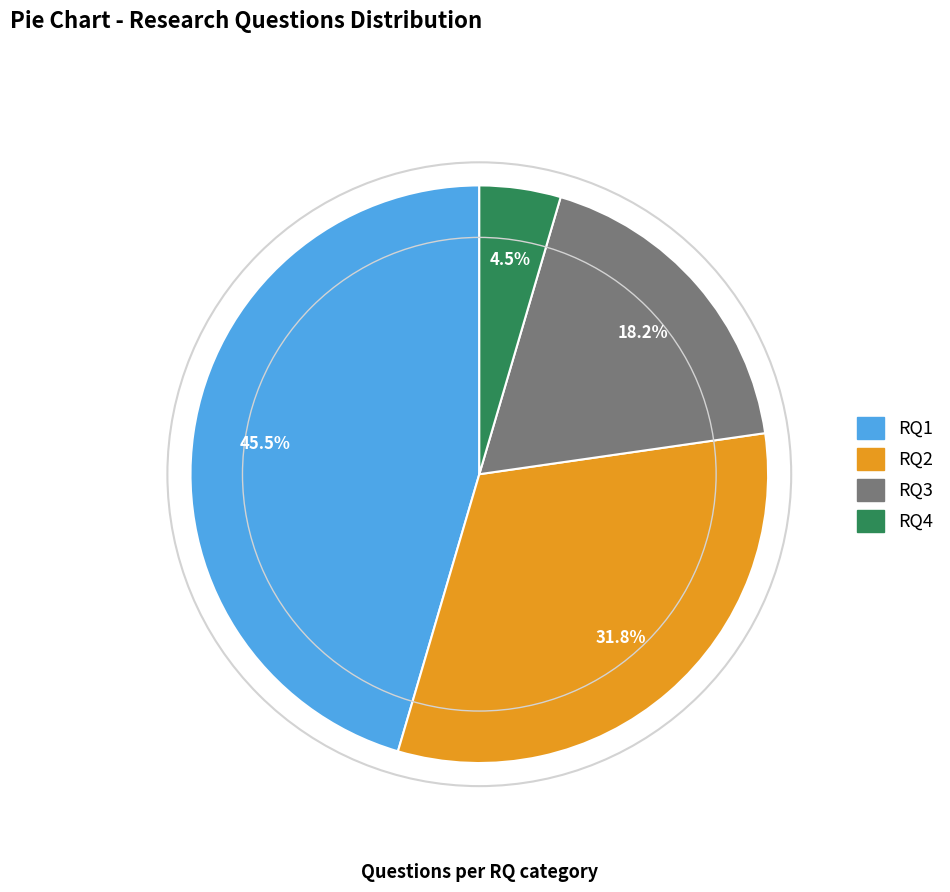

Approximately how many times larger is the value at RQ1 compared to RQ3?

2.5